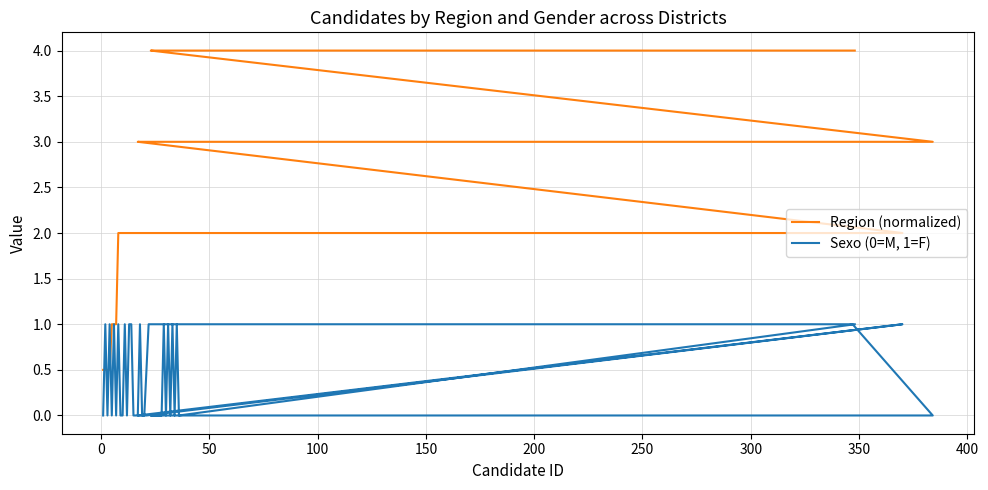

True or false: Sexo (0=M, 1=F) and Region (normalized) intersect in this chart.

True